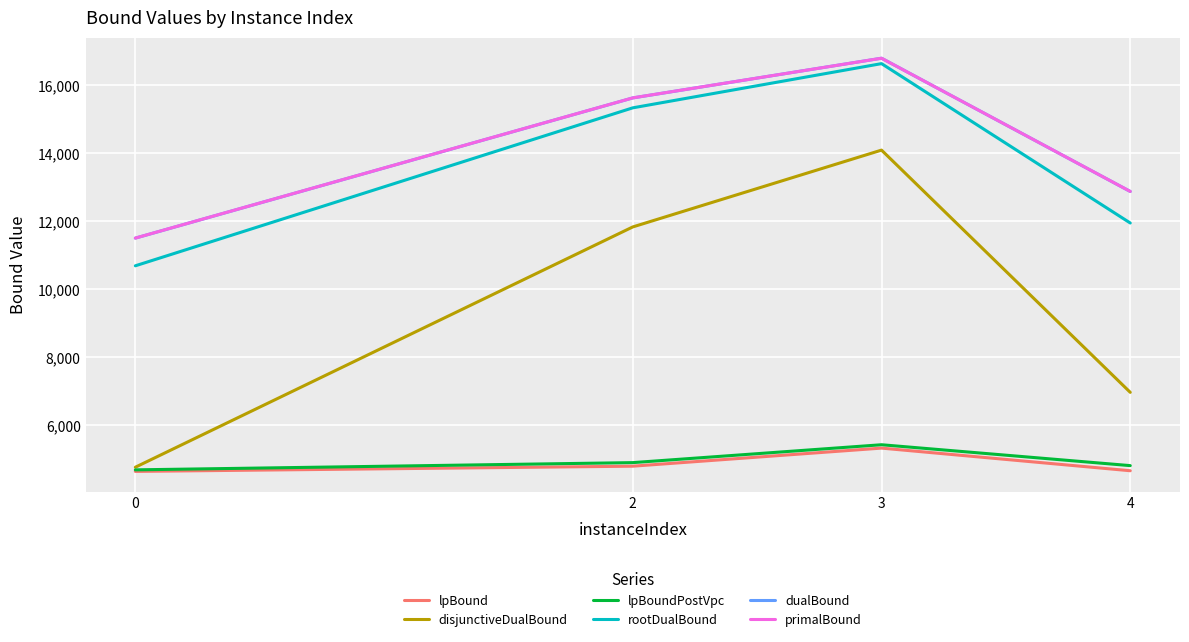

What is the maximum value for rootDualBound?

16628.2